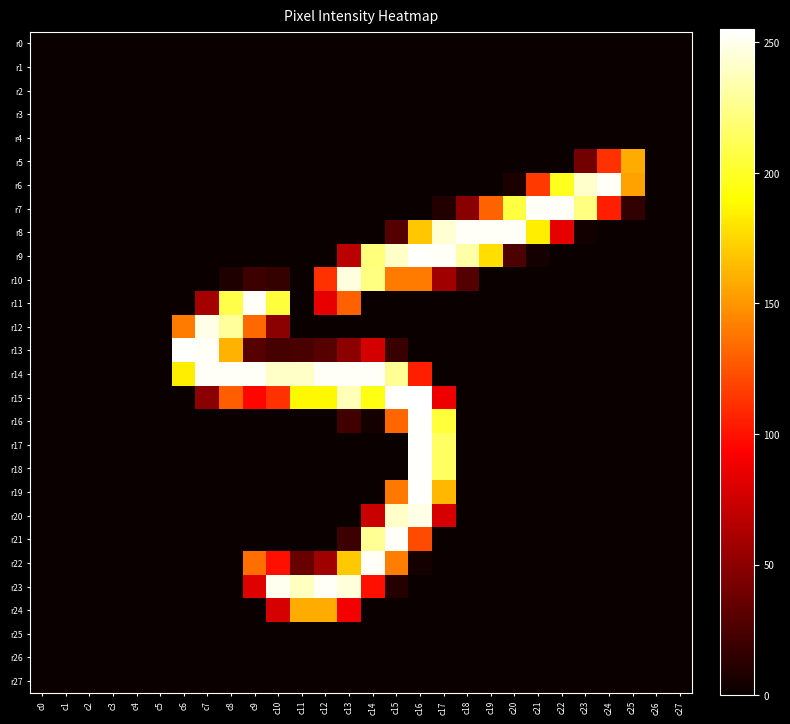

Reading left to right, transcribe all the data shown in this chart.

r0: c0=0	c1=0	c2=0	c3=0	c4=0	c5=0	c6=0	c7=0	c8=0	c9=0	c10=0	c11=0	c12=0	c13=0	c14=0	c15=0	c16=0	c17=0	c18=0	c19=0	c20=0	c21=0	c22=0	c23=0	c24=0	c25=0	c26=0	c27=0
r1: c0=0	c1=0	c2=0	c3=0	c4=0	c5=0	c6=0	c7=0	c8=0	c9=0	c10=0	c11=0	c12=0	c13=0	c14=0	c15=0	c16=0	c17=0	c18=0	c19=0	c20=0	c21=0	c22=0	c23=0	c24=0	c25=0	c26=0	c27=0
r2: c0=0	c1=0	c2=0	c3=0	c4=0	c5=0	c6=0	c7=0	c8=0	c9=0	c10=0	c11=0	c12=0	c13=0	c14=0	c15=0	c16=0	c17=0	c18=0	c19=0	c20=0	c21=0	c22=0	c23=0	c24=0	c25=0	c26=0	c27=0
r3: c0=0	c1=0	c2=0	c3=0	c4=0	c5=0	c6=0	c7=0	c8=0	c9=0	c10=0	c11=0	c12=0	c13=0	c14=0	c15=0	c16=0	c17=0	c18=0	c19=0	c20=0	c21=0	c22=0	c23=0	c24=0	c25=0	c26=0	c27=0
r4: c0=0	c1=0	c2=0	c3=0	c4=0	c5=0	c6=0	c7=0	c8=0	c9=0	c10=0	c11=0	c12=0	c13=0	c14=0	c15=0	c16=0	c17=0	c18=0	c19=0	c20=0	c21=0	c22=0	c23=0	c24=0	c25=0	c26=0	c27=0
r5: c0=0	c1=0	c2=0	c3=0	c4=0	c5=0	c6=0	c7=0	c8=0	c9=0	c10=0	c11=0	c12=0	c13=0	c14=0	c15=0	c16=0	c17=0	c18=0	c19=0	c20=0	c21=0	c22=0	c23=40	c24=112	c25=159	c26=0	c27=0
r6: c0=0	c1=0	c2=0	c3=0	c4=0	c5=0	c6=0	c7=0	c8=0	c9=0	c10=0	c11=0	c12=0	c13=0	c14=0	c15=0	c16=0	c17=0	c18=0	c19=0	c20=7	c21=115	c22=198	c23=242	c24=253	c25=155	c26=0	c27=0
r7: c0=0	c1=0	c2=0	c3=0	c4=0	c5=0	c6=0	c7=0	c8=0	c9=0	c10=0	c11=0	c12=0	c13=0	c14=0	c15=0	c16=0	c17=9	c18=48	c19=131	c20=207	c21=253	c22=253	c23=223	c24=105	c25=15	c26=0	c27=0
r8: c0=0	c1=0	c2=0	c3=0	c4=0	c5=0	c6=0	c7=0	c8=0	c9=0	c10=0	c11=0	c12=0	c13=0	c14=0	c15=28	c16=169	c17=244	c18=253	c19=253	c20=253	c21=184	c22=84	c23=3	c24=0	c25=0	c26=0	c27=0
r9: c0=0	c1=0	c2=0	c3=0	c4=0	c5=0	c6=0	c7=0	c8=0	c9=0	c10=0	c11=0	c12=0	c13=67	c14=221	c15=241	c16=254	c17=253	c18=233	c19=178	c20=25	c21=4	c22=0	c23=0	c24=0	c25=0	c26=0	c27=0
r10: c0=0	c1=0	c2=0	c3=0	c4=0	c5=0	c6=0	c7=0	c8=8	c9=19	c10=16	c11=0	c12=112	c13=247	c14=223	c15=140	c16=140	c17=57	c18=28	c19=0	c20=0	c21=0	c22=0	c23=0	c24=0	c25=0	c26=0	c27=0
r11: c0=0	c1=0	c2=0	c3=0	c4=0	c5=0	c6=0	c7=59	c8=209	c9=253	c10=206	c11=0	c12=84	c13=130	c14=0	c15=0	c16=0	c17=0	c18=0	c19=0	c20=0	c21=0	c22=0	c23=0	c24=0	c25=0	c26=0	c27=0
r12: c0=0	c1=0	c2=0	c3=0	c4=0	c5=0	c6=140	c7=249	c8=230	c9=133	c10=49	c11=0	c12=0	c13=0	c14=0	c15=0	c16=0	c17=0	c18=0	c19=0	c20=0	c21=0	c22=0	c23=0	c24=0	c25=0	c26=0	c27=0
r13: c0=0	c1=0	c2=0	c3=0	c4=0	c5=0	c6=254	c7=253	c8=161	c9=29	c10=23	c11=24	c12=29	c13=50	c14=77	c15=18	c16=0	c17=0	c18=0	c19=0	c20=0	c21=0	c22=0	c23=0	c24=0	c25=0	c26=0	c27=0
r14: c0=0	c1=0	c2=0	c3=0	c4=0	c5=0	c6=184	c7=253	c8=253	c9=253	c10=241	c11=241	c12=253	c13=253	c14=253	c15=228	c16=105	c17=0	c18=0	c19=0	c20=0	c21=0	c22=0	c23=0	c24=0	c25=0	c26=0	c27=0
r15: c0=0	c1=0	c2=0	c3=0	c4=0	c5=0	c6=0	c7=49	c8=129	c9=95	c10=112	c11=188	c12=188	c13=237	c14=195	c15=254	c16=255	c17=87	c18=0	c19=0	c20=0	c21=0	c22=0	c23=0	c24=0	c25=0	c26=0	c27=0
r16: c0=0	c1=0	c2=0	c3=0	c4=0	c5=0	c6=0	c7=0	c8=0	c9=0	c10=0	c11=0	c12=0	c13=21	c14=4	c15=132	c16=254	c17=205	c18=0	c19=0	c20=0	c21=0	c22=0	c23=0	c24=0	c25=0	c26=0	c27=0
r17: c0=0	c1=0	c2=0	c3=0	c4=0	c5=0	c6=0	c7=0	c8=0	c9=0	c10=0	c11=0	c12=0	c13=0	c14=0	c15=0	c16=254	c17=215	c18=0	c19=0	c20=0	c21=0	c22=0	c23=0	c24=0	c25=0	c26=0	c27=0
r18: c0=0	c1=0	c2=0	c3=0	c4=0	c5=0	c6=0	c7=0	c8=0	c9=0	c10=0	c11=0	c12=0	c13=0	c14=0	c15=0	c16=254	c17=215	c18=0	c19=0	c20=0	c21=0	c22=0	c23=0	c24=0	c25=0	c26=0	c27=0
r19: c0=0	c1=0	c2=0	c3=0	c4=0	c5=0	c6=0	c7=0	c8=0	c9=0	c10=0	c11=0	c12=0	c13=0	c14=0	c15=139	c16=254	c17=163	c18=0	c19=0	c20=0	c21=0	c22=0	c23=0	c24=0	c25=0	c26=0	c27=0
r20: c0=0	c1=0	c2=0	c3=0	c4=0	c5=0	c6=0	c7=0	c8=0	c9=0	c10=0	c11=0	c12=0	c13=0	c14=73	c15=241	c16=249	c17=78	c18=0	c19=0	c20=0	c21=0	c22=0	c23=0	c24=0	c25=0	c26=0	c27=0
r21: c0=0	c1=0	c2=0	c3=0	c4=0	c5=0	c6=0	c7=0	c8=0	c9=0	c10=0	c11=0	c12=0	c13=19	c14=228	c15=253	c16=122	c17=0	c18=0	c19=0	c20=0	c21=0	c22=0	c23=0	c24=0	c25=0	c26=0	c27=0
r22: c0=0	c1=0	c2=0	c3=0	c4=0	c5=0	c6=0	c7=0	c8=0	c9=135	c10=99	c11=36	c12=57	c13=170	c14=253	c15=141	c16=4	c17=0	c18=0	c19=0	c20=0	c21=0	c22=0	c23=0	c24=0	c25=0	c26=0	c27=0
r23: c0=0	c1=0	c2=0	c3=0	c4=0	c5=0	c6=0	c7=0	c8=0	c9=81	c10=251	c11=239	c12=253	c13=246	c14=99	c15=10	c16=0	c17=0	c18=0	c19=0	c20=0	c21=0	c22=0	c23=0	c24=0	c25=0	c26=0	c27=0
r24: c0=0	c1=0	c2=0	c3=0	c4=0	c5=0	c6=0	c7=0	c8=0	c9=0	c10=78	c11=159	c12=159	c13=89	c14=0	c15=0	c16=0	c17=0	c18=0	c19=0	c20=0	c21=0	c22=0	c23=0	c24=0	c25=0	c26=0	c27=0
r25: c0=0	c1=0	c2=0	c3=0	c4=0	c5=0	c6=0	c7=0	c8=0	c9=0	c10=0	c11=0	c12=0	c13=0	c14=0	c15=0	c16=0	c17=0	c18=0	c19=0	c20=0	c21=0	c22=0	c23=0	c24=0	c25=0	c26=0	c27=0
r26: c0=0	c1=0	c2=0	c3=0	c4=0	c5=0	c6=0	c7=0	c8=0	c9=0	c10=0	c11=0	c12=0	c13=0	c14=0	c15=0	c16=0	c17=0	c18=0	c19=0	c20=0	c21=0	c22=0	c23=0	c24=0	c25=0	c26=0	c27=0
r27: c0=0	c1=0	c2=0	c3=0	c4=0	c5=0	c6=0	c7=0	c8=0	c9=0	c10=0	c11=0	c12=0	c13=0	c14=0	c15=0	c16=0	c17=0	c18=0	c19=0	c20=0	c21=0	c22=0	c23=0	c24=0	c25=0	c26=0	c27=0